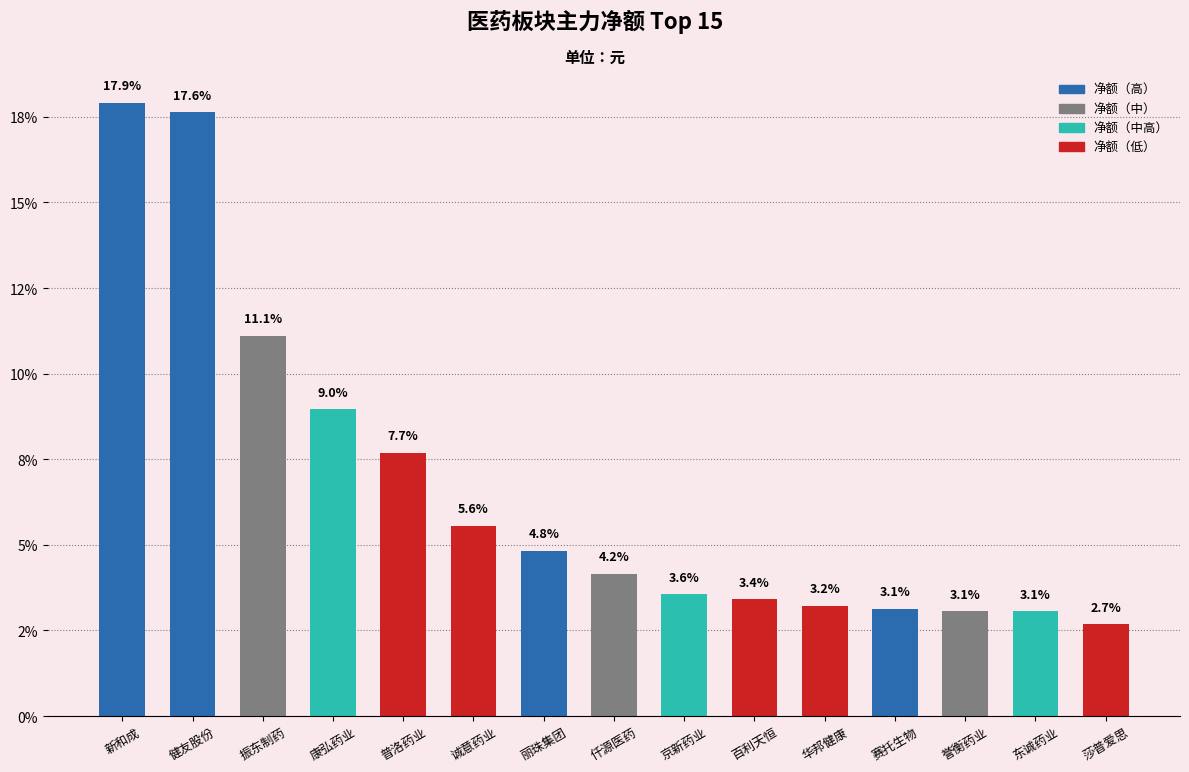

Does the chart contain any negative values?

No